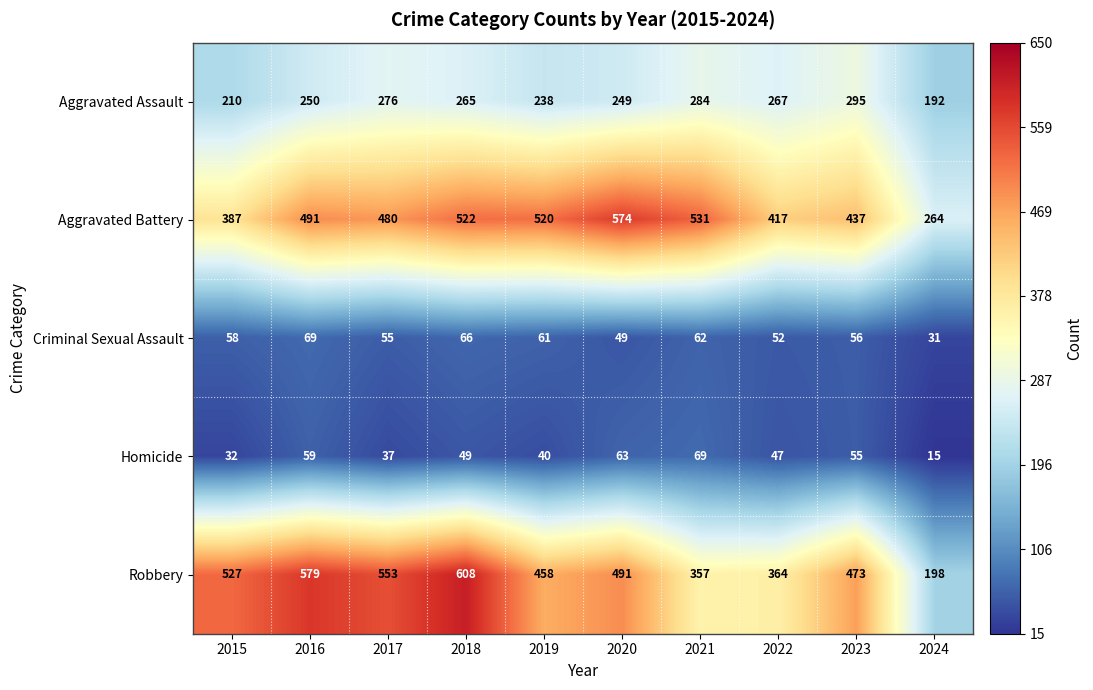

What is the minimum value shown in the chart?

15